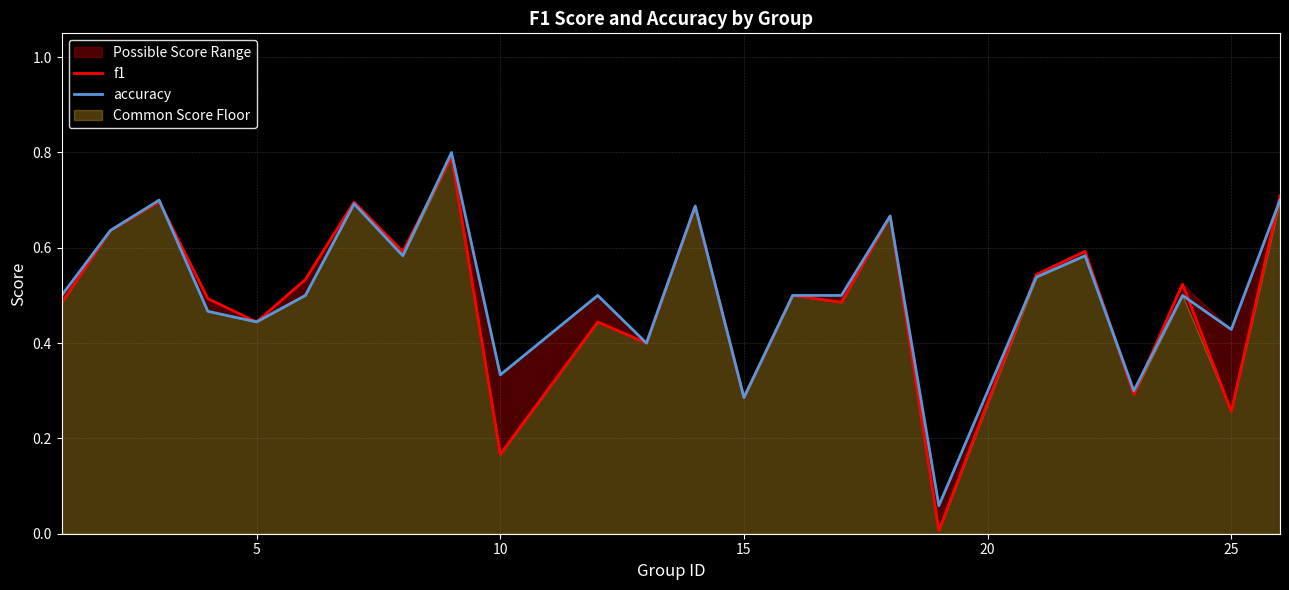

What is the sum of all f1 values?

11.9